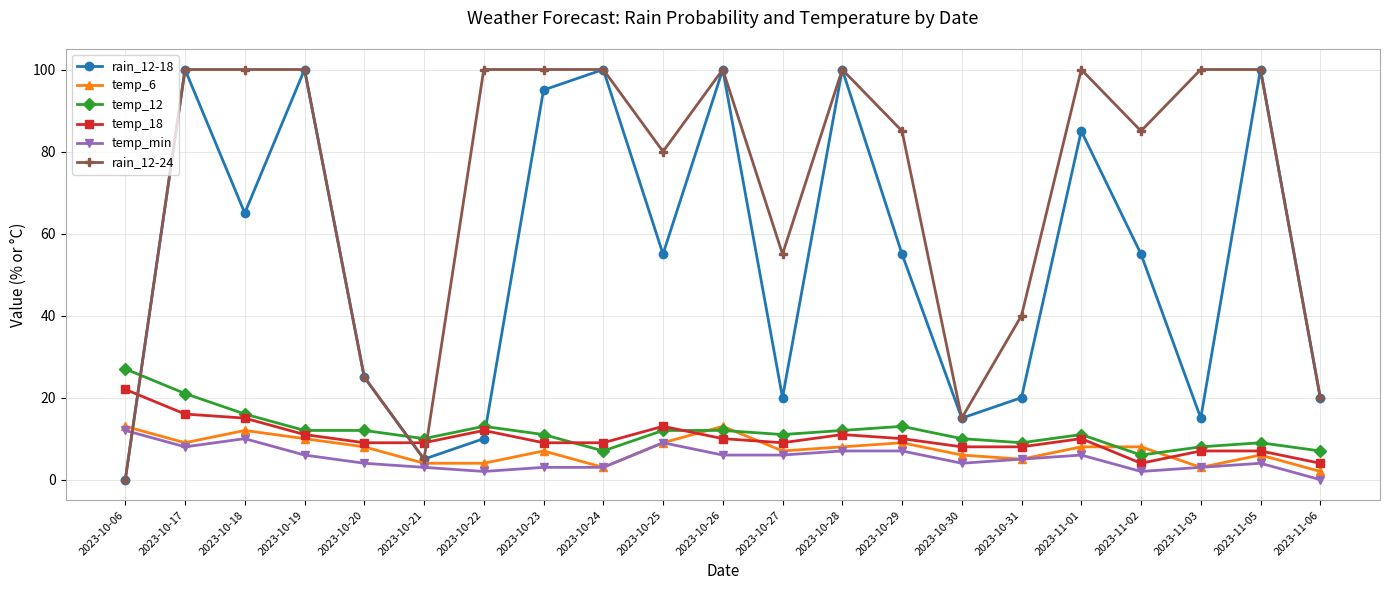

True or false: temp_18 and temp_min intersect in this chart.

False